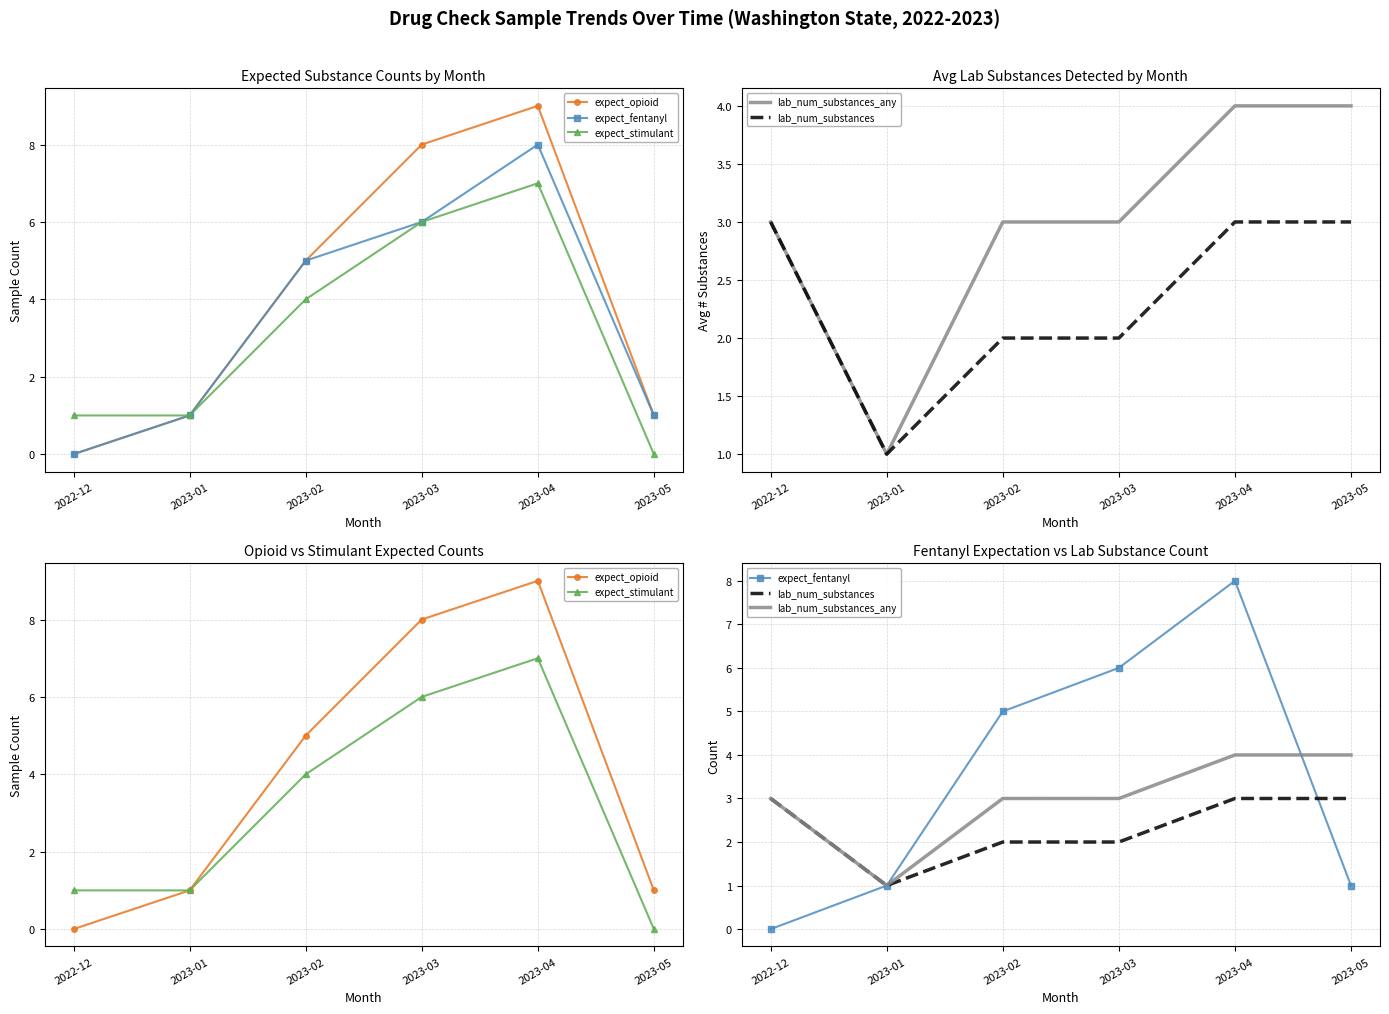

Is the value of lab_num_substances_any at 2023-03 greater than the value of expect_stimulant at 2023-01?

Yes